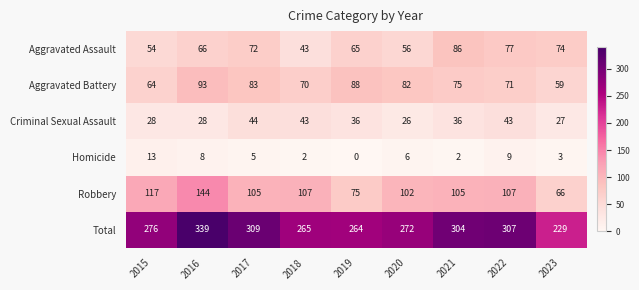

Rank the series at 2017 from lowest to highest value.

Homicide, Criminal Sexual Assault, Aggravated Assault, Aggravated Battery, Robbery, Total